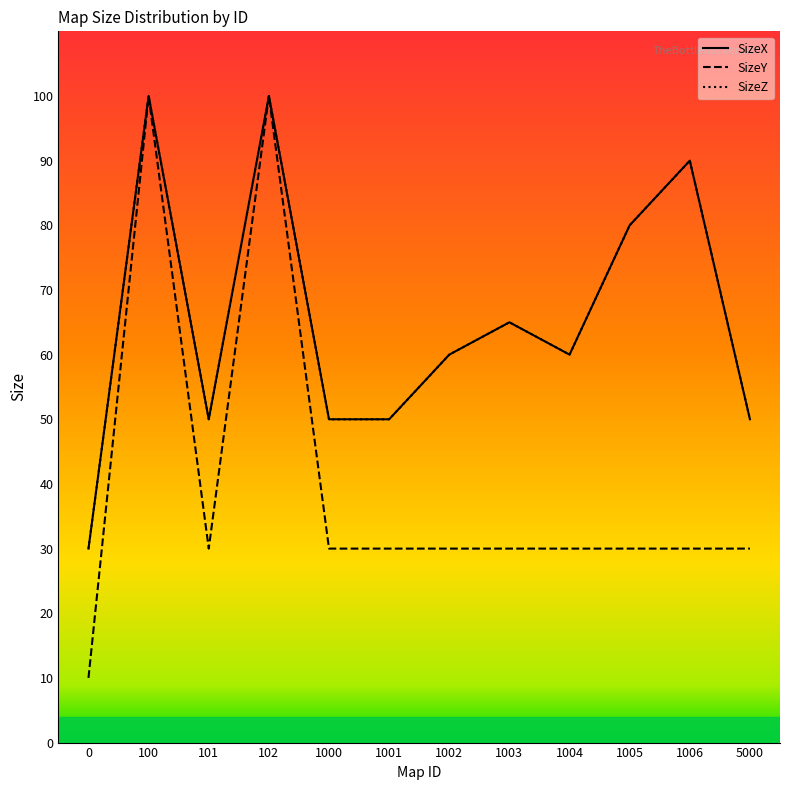

Reading left to right, what are all the values shown in this chart?

SizeX: 30	100	50	100	50	50	60	65	60	80	90	50
SizeY: 10	100	30	100	30	30	30	30	30	30	30	30
SizeZ: 30	100	50	100	50	50	60	65	60	80	90	50